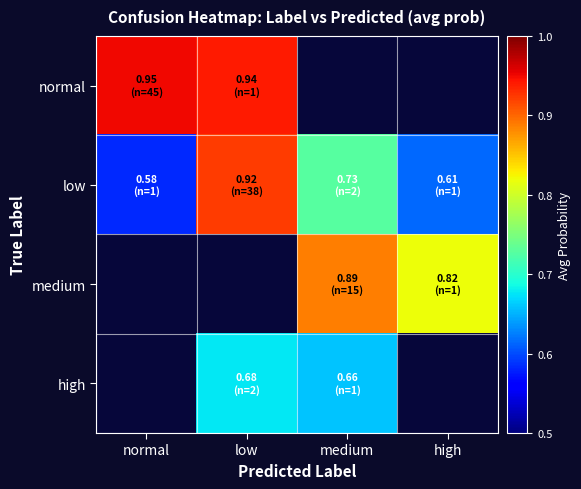

Reading left to right, extract all data points from this chart.

normal: normal=1.0	low=0.9	medium=0.0	high=0.0
low: normal=0.6	low=0.9	medium=0.7	high=0.6
medium: normal=0.0	low=0.0	medium=0.9	high=0.8
high: normal=0.0	low=0.7	medium=0.7	high=0.0